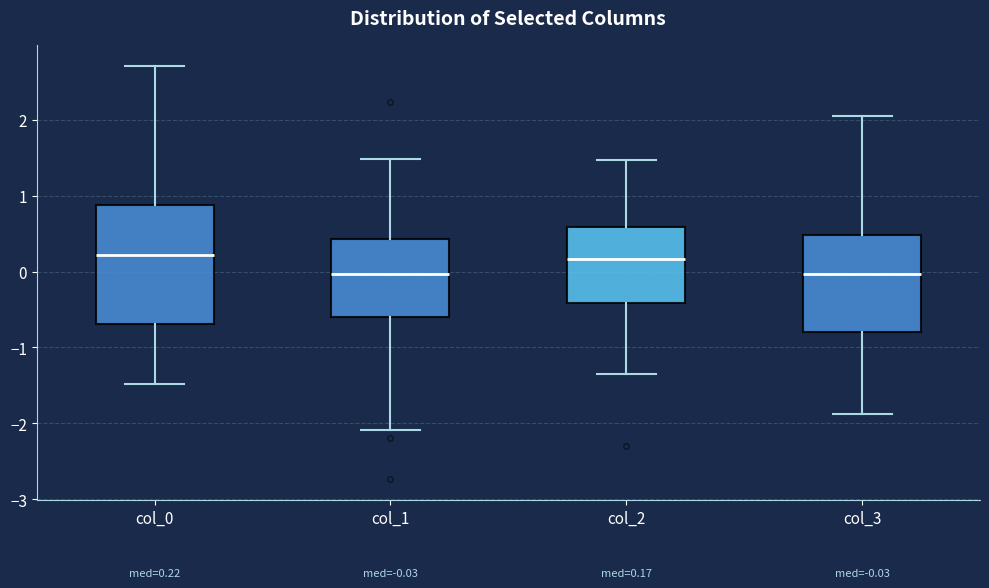

Comparing the boxes themselves (not the whiskers), which one is the tallest?

col_0